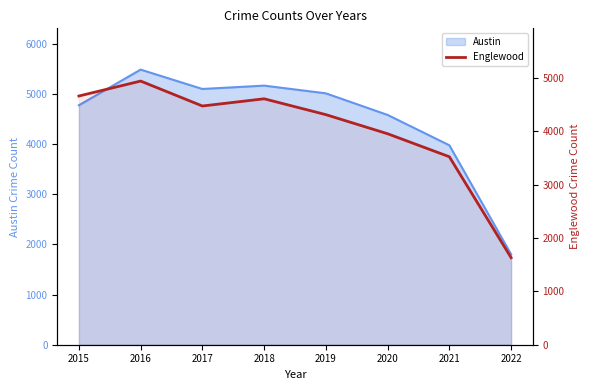

At which category does the data reach its first local peak?

2016